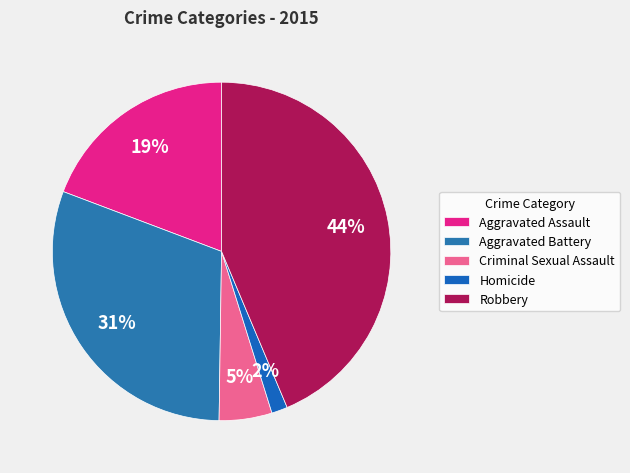

Combined, do Criminal Sexual Assault and Robbery account for over 50%?

No